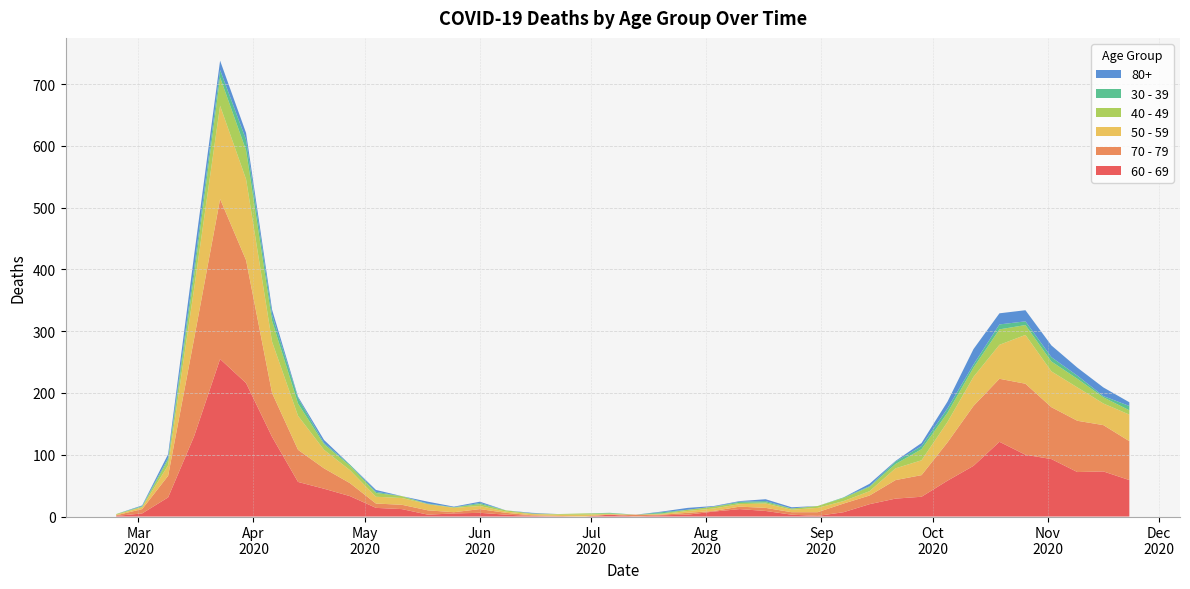

Reading left to right, extract all data points from this chart.

60 - 69: 1	5	31	130	255	216	129	56	45	33	14	12	3	5	6	3	1	0	0	3	0	2	3	8	12	9	3	1	7	20	29	32	58	82	121	100	93	72	73	59
70 - 79: 1	7	35	158	259	199	71	52	33	21	7	7	7	2	6	3	1	1	0	0	3	1	3	1	4	5	4	6	14	14	30	35	62	97	102	115	84	83	75	63
50 - 59: 1	3	17	81	151	131	83	55	30	21	11	11	10	7	5	2	2	2	3	1	0	1	3	4	4	7	4	7	4	7	19	24	33	47	55	79	58	54	35	43
40 - 49: 1	1	9	21	46	47	34	20	9	7	6	3	0	1	3	2	1	1	2	1	0	1	2	3	2	2	2	3	5	7	7	18	15	15	25	16	16	14	10	7
30 - 39: 0	1	3	12	12	17	10	9	2	2	2	0	1	0	2	0	0	0	0	1	0	2	0	0	2	2	0	0	1	1	4	5	7	5	8	6	7	5	2	7
80+: 0	1	6	21	15	11	8	2	5	0	3	0	3	1	2	0	1	0	0	0	0	1	3	1	1	3	2	0	0	4	1	5	11	25	18	18	19	13	14	6